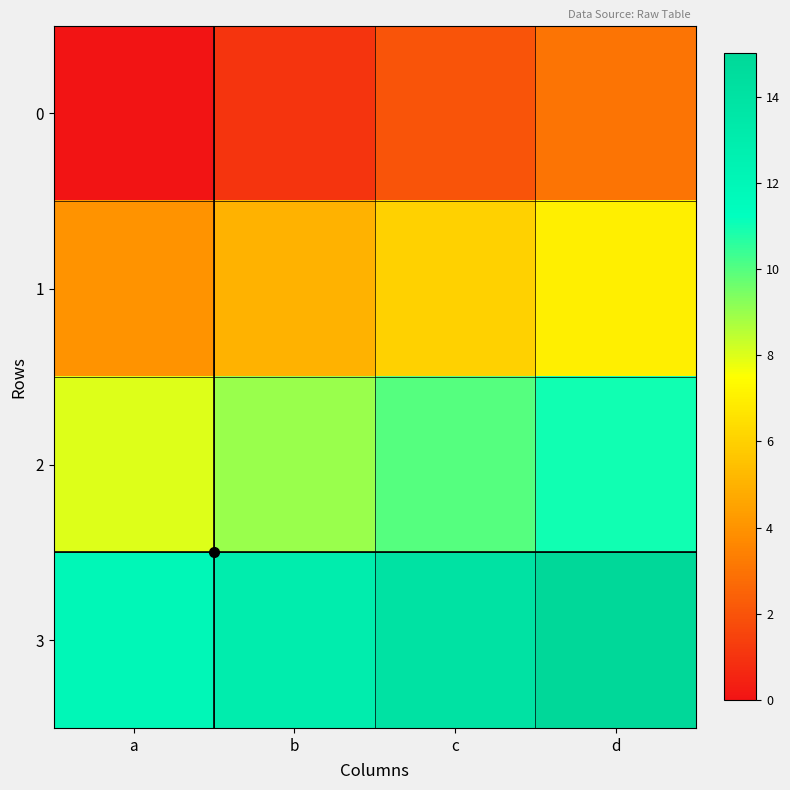

What is the spread (max minus min) of values at c?

12